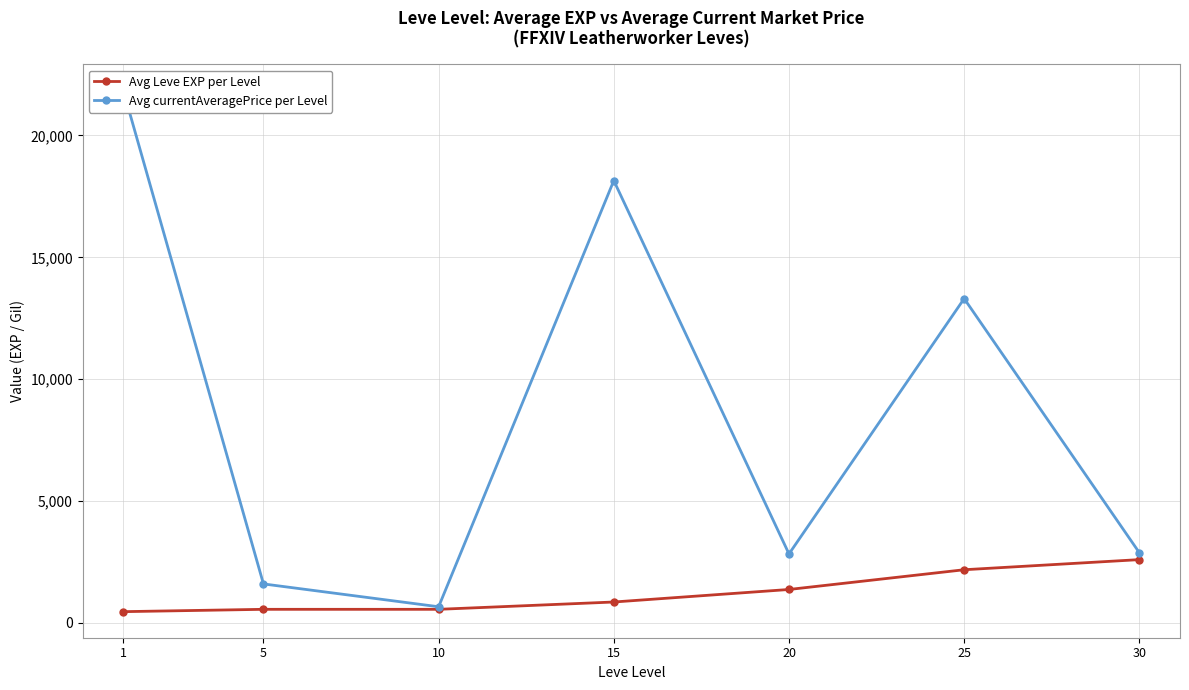

What is the sum of all Avg Leve EXP per Level values?

8587